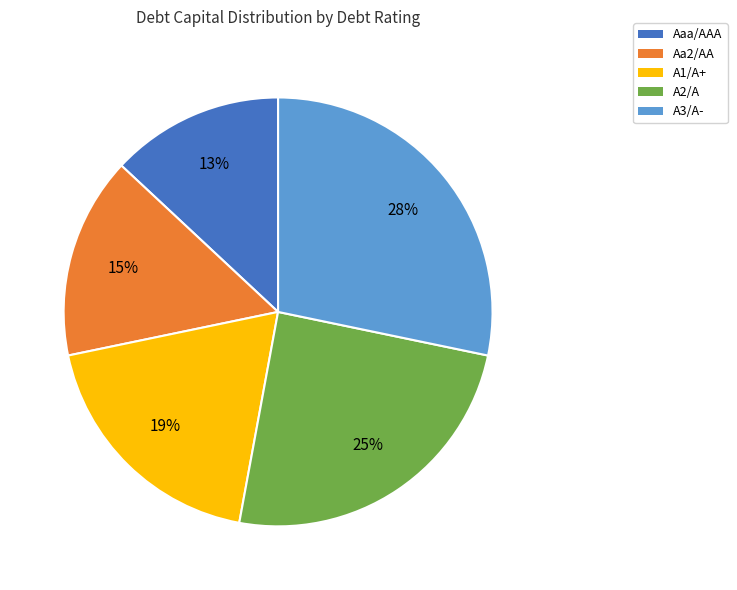

Which category has the biggest portion of the pie?

A3/A-